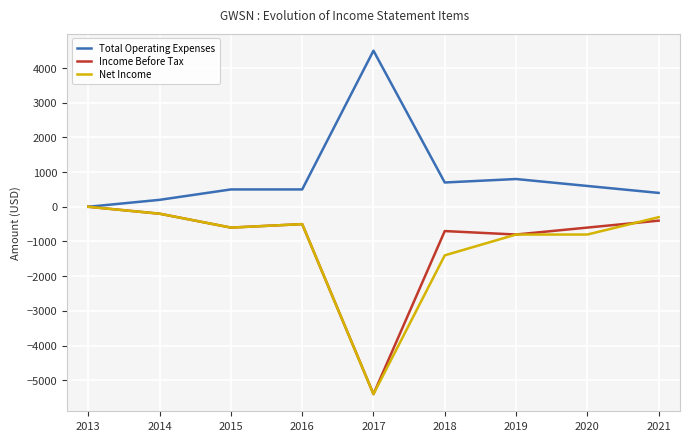

Reading right to left, extract all data points from this chart.

Total Operating Expenses: 400	600	800	700	4500	500	500	200	0
Income Before Tax: -400	-600	-800	-700	-5400	-500	-600	-200	0
Net Income: -300	-800	-800	-1400	-5400	-500	-600	-200	0